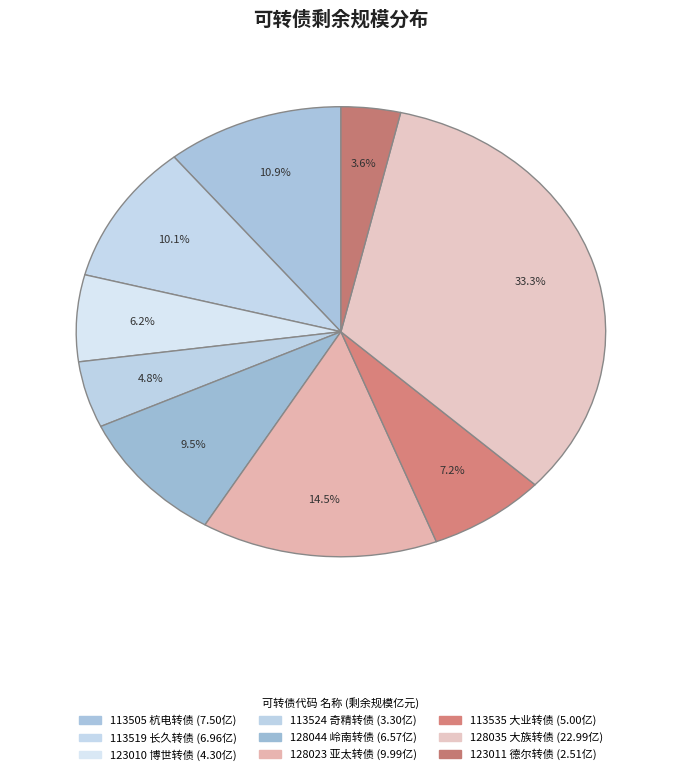

True or false: 113535 accounts for 18% of the total.

False